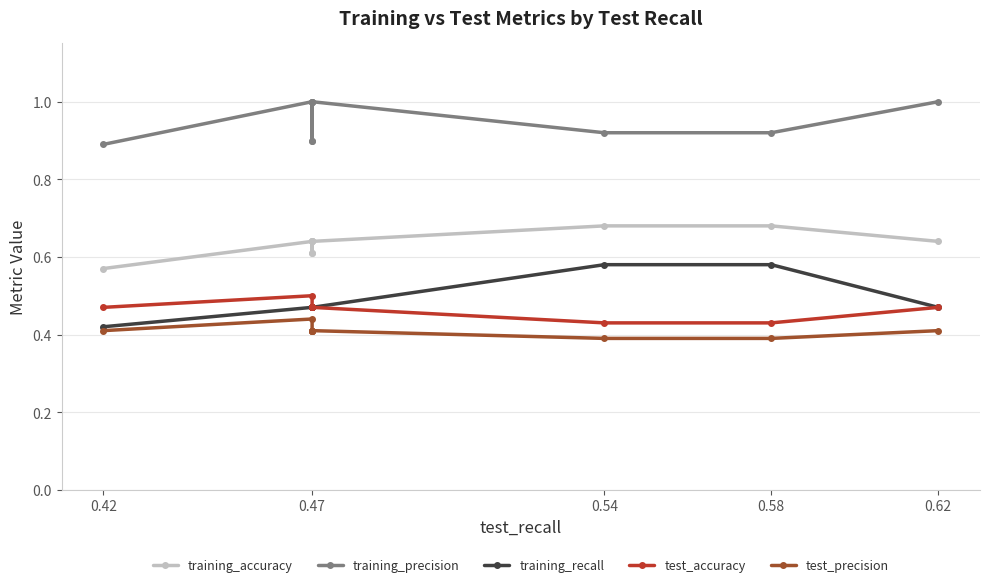

What is the smallest value displayed?

0.4